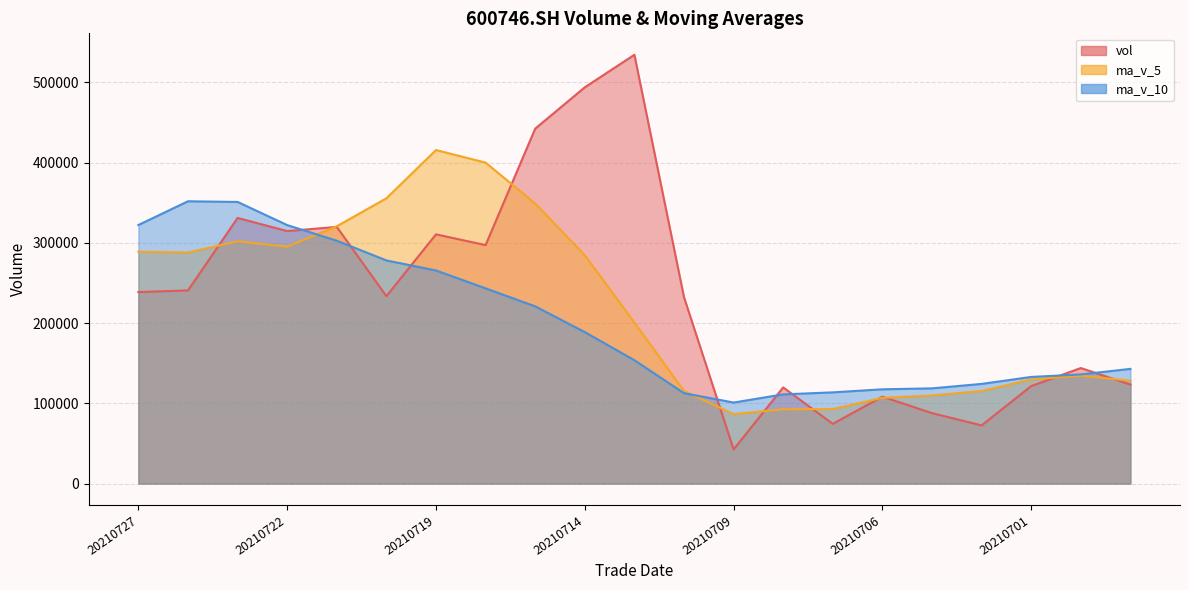

Which has a higher value, 20210727 or 20210709?

20210727